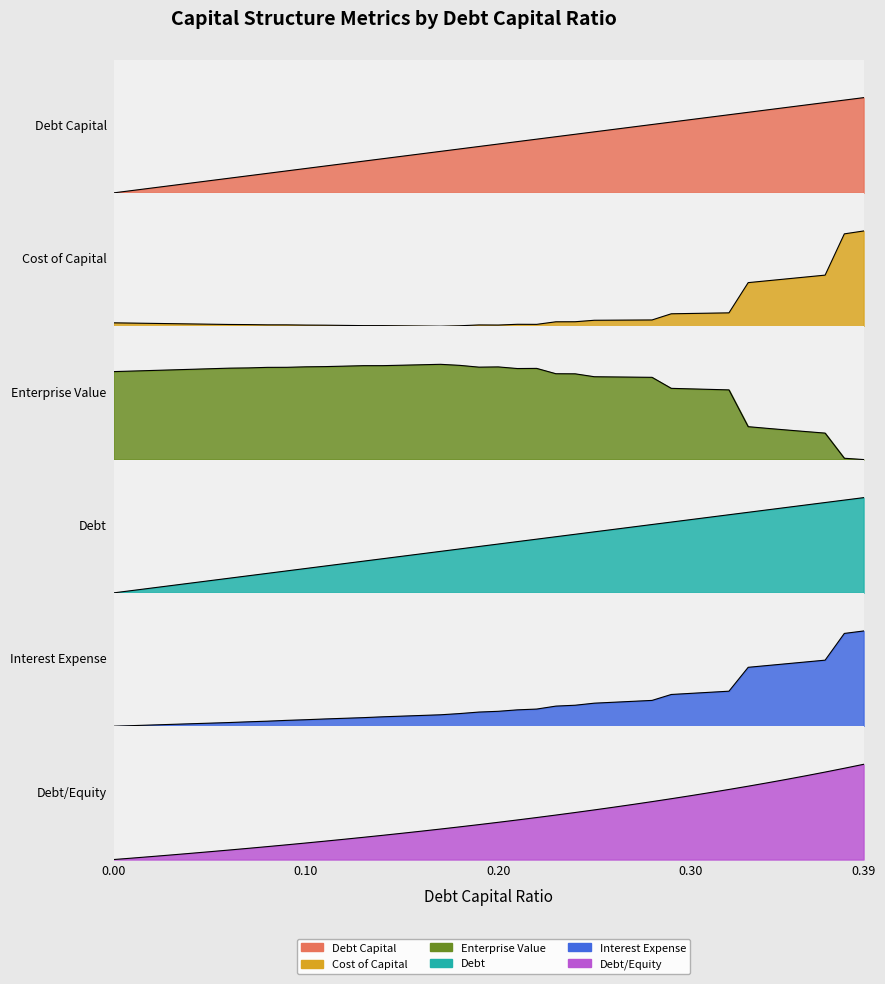

Reading left to right, list all the values displayed in this chart.

debt_capital: 0.0=0.0	0.01=0.0	0.02=0.1	0.03=0.1	0.04=0.1	0.05=0.1	0.06=0.2	0.07=0.2	0.08=0.2	0.09=0.2	0.1=0.3	0.11=0.3	0.12=0.3	0.13=0.3	0.14=0.4	0.15=0.4	0.16=0.4	0.17=0.4	0.18=0.5	0.19=0.5	0.2=0.5	0.21=0.5	0.22=0.6	0.23=0.6	0.24=0.6	0.25=0.6	0.26=0.7	0.27=0.7	0.28=0.7	0.29=0.7	0.3=0.8	0.31=0.8	0.32=0.8	0.33=0.8	0.34=0.9	0.35=0.9	0.36=0.9	0.37=0.9	0.38=1.0	0.39=1.0
cost_capital: 0.0=0.0	0.01=0.0	0.02=0.0	0.03=0.0	0.04=0.0	0.05=0.0	0.06=0.0	0.07=0.0	0.08=0.0	0.09=0.0	0.1=0.0	0.11=0.0	0.12=0.0	0.13=0.0	0.14=0.0	0.15=0.0	0.16=0.0	0.17=0.0	0.18=0.0	0.19=0.0	0.2=0.0	0.21=0.0	0.22=0.0	0.23=0.0	0.24=0.0	0.25=0.1	0.26=0.1	0.27=0.1	0.28=0.1	0.29=0.1	0.3=0.1	0.31=0.1	0.32=0.1	0.33=0.5	0.34=0.5	0.35=0.5	0.36=0.5	0.37=0.5	0.38=1.0	0.39=1.0
enterprise_value: 0.0=0.9	0.01=0.9	0.02=0.9	0.03=0.9	0.04=0.9	0.05=1.0	0.06=1.0	0.07=1.0	0.08=1.0	0.09=1.0	0.1=1.0	0.11=1.0	0.12=1.0	0.13=1.0	0.14=1.0	0.15=1.0	0.16=1.0	0.17=1.0	0.18=1.0	0.19=1.0	0.2=1.0	0.21=1.0	0.22=1.0	0.23=0.9	0.24=0.9	0.25=0.9	0.26=0.9	0.27=0.9	0.28=0.9	0.29=0.7	0.3=0.7	0.31=0.7	0.32=0.7	0.33=0.3	0.34=0.3	0.35=0.3	0.36=0.3	0.37=0.3	0.38=0.0	0.39=0.0
debt: 0.0=0.0	0.01=0.0	0.02=0.1	0.03=0.1	0.04=0.1	0.05=0.1	0.06=0.2	0.07=0.2	0.08=0.2	0.09=0.2	0.1=0.3	0.11=0.3	0.12=0.3	0.13=0.3	0.14=0.4	0.15=0.4	0.16=0.4	0.17=0.4	0.18=0.5	0.19=0.5	0.2=0.5	0.21=0.5	0.22=0.6	0.23=0.6	0.24=0.6	0.25=0.6	0.26=0.7	0.27=0.7	0.28=0.7	0.29=0.7	0.3=0.8	0.31=0.8	0.32=0.8	0.33=0.8	0.34=0.9	0.35=0.9	0.36=0.9	0.37=0.9	0.38=1.0	0.39=1.0
interest_expense: 0.0=0.0	0.01=0.0	0.02=0.0	0.03=0.0	0.04=0.0	0.05=0.0	0.06=0.0	0.07=0.0	0.08=0.1	0.09=0.1	0.1=0.1	0.11=0.1	0.12=0.1	0.13=0.1	0.14=0.1	0.15=0.1	0.16=0.1	0.17=0.1	0.18=0.1	0.19=0.1	0.2=0.2	0.21=0.2	0.22=0.2	0.23=0.2	0.24=0.2	0.25=0.2	0.26=0.3	0.27=0.3	0.28=0.3	0.29=0.3	0.3=0.3	0.31=0.4	0.32=0.4	0.33=0.6	0.34=0.6	0.35=0.7	0.36=0.7	0.37=0.7	0.38=1.0	0.39=1.0
debt_equity: 0.0=0.0	0.01=0.0	0.02=0.0	0.03=0.0	0.04=0.1	0.05=0.1	0.06=0.1	0.07=0.1	0.08=0.1	0.09=0.2	0.1=0.2	0.11=0.2	0.12=0.2	0.13=0.2	0.14=0.3	0.15=0.3	0.16=0.3	0.17=0.3	0.18=0.3	0.19=0.4	0.2=0.4	0.21=0.4	0.22=0.4	0.23=0.5	0.24=0.5	0.25=0.5	0.26=0.5	0.27=0.6	0.28=0.6	0.29=0.6	0.3=0.7	0.31=0.7	0.32=0.7	0.33=0.8	0.34=0.8	0.35=0.8	0.36=0.9	0.37=0.9	0.38=1.0	0.39=1.0